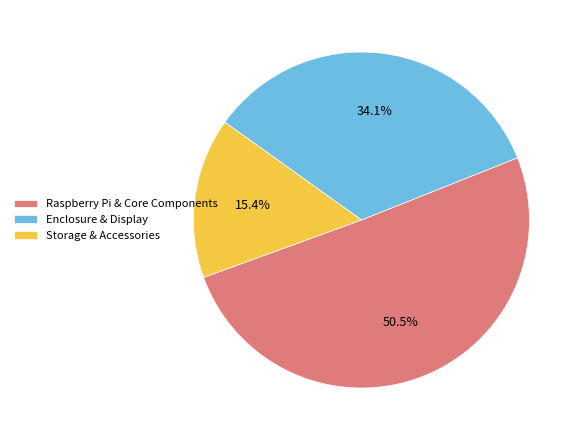

Which category has the smallest portion of the pie?

Storage & Accessories